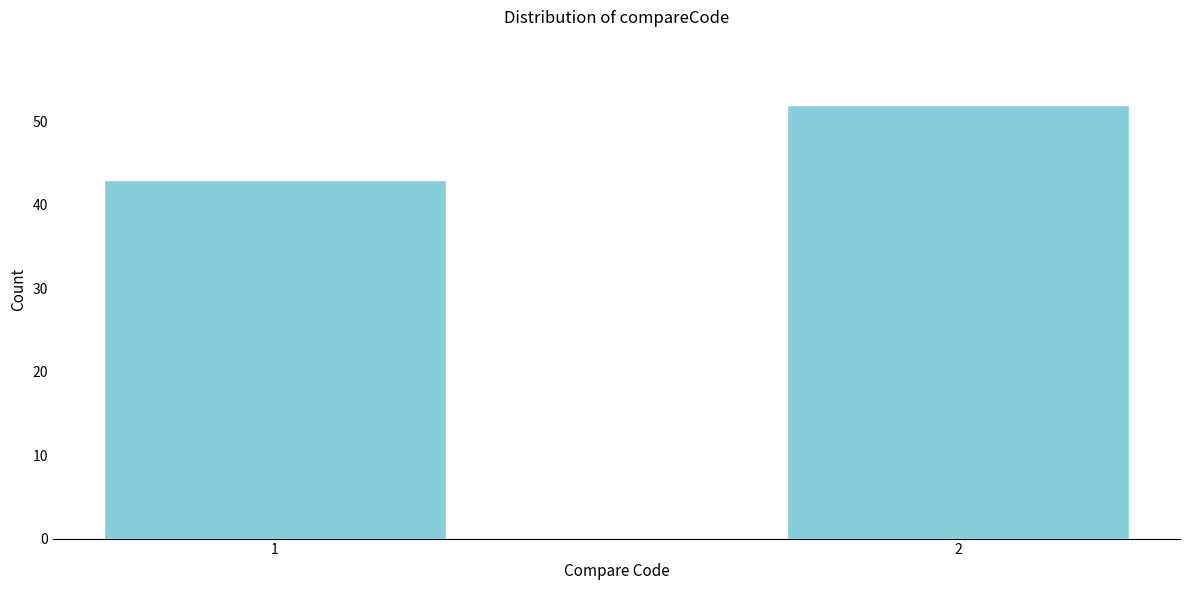

Reading left to right, what are all the values shown in this chart?

1=43	2=52